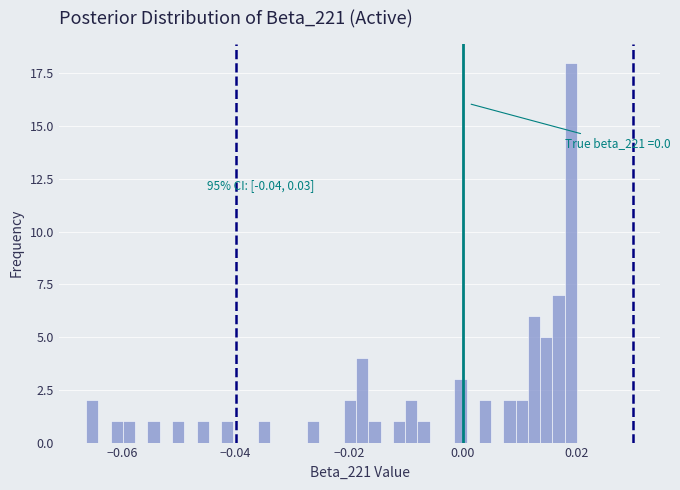

Read against the x-axis, roughly where is the centre of the tallest bar?

0.020